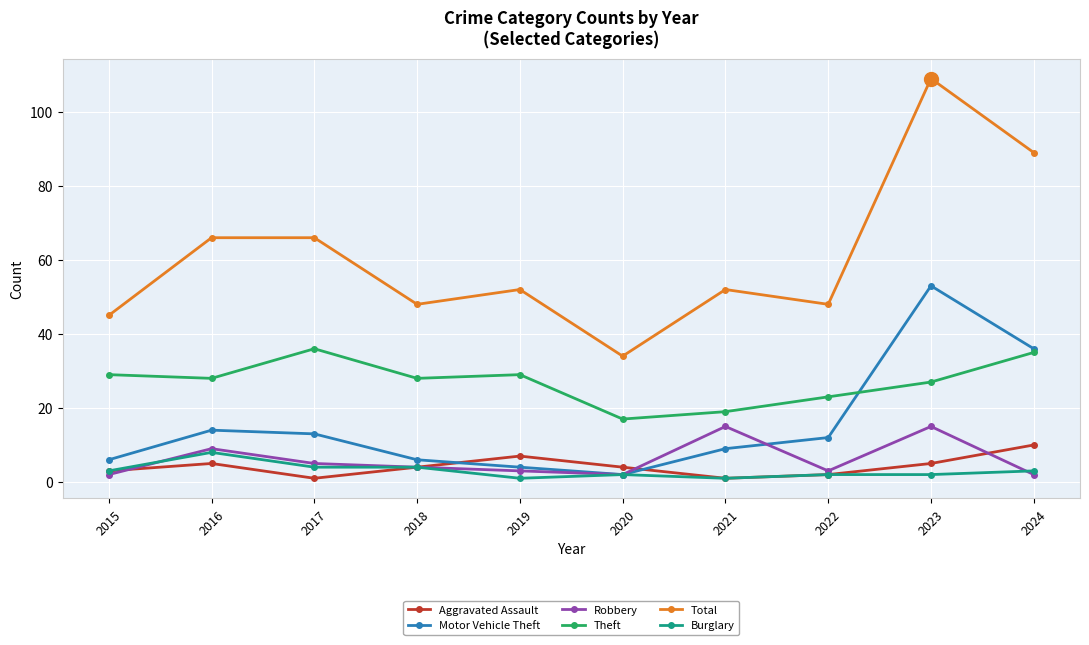

Which series has the largest range (max minus min)?

Total